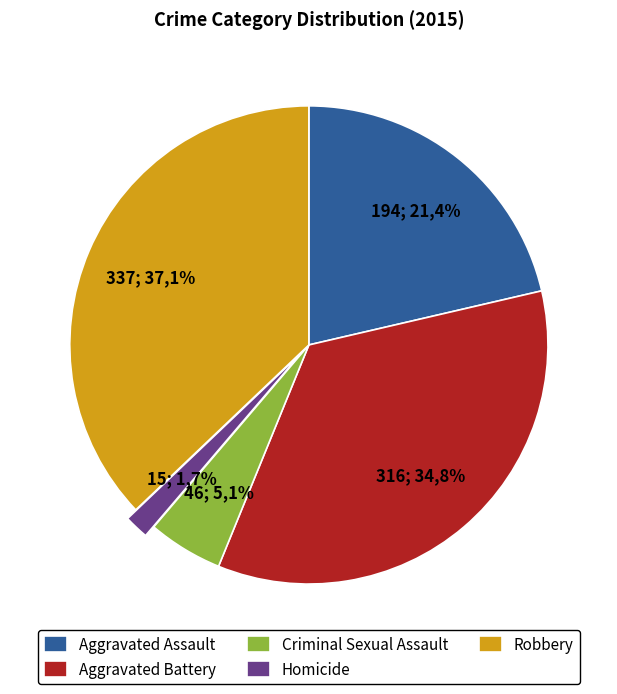

What is the ratio of the value at Aggravated Assault to the value at Criminal Sexual Assault?

4.2